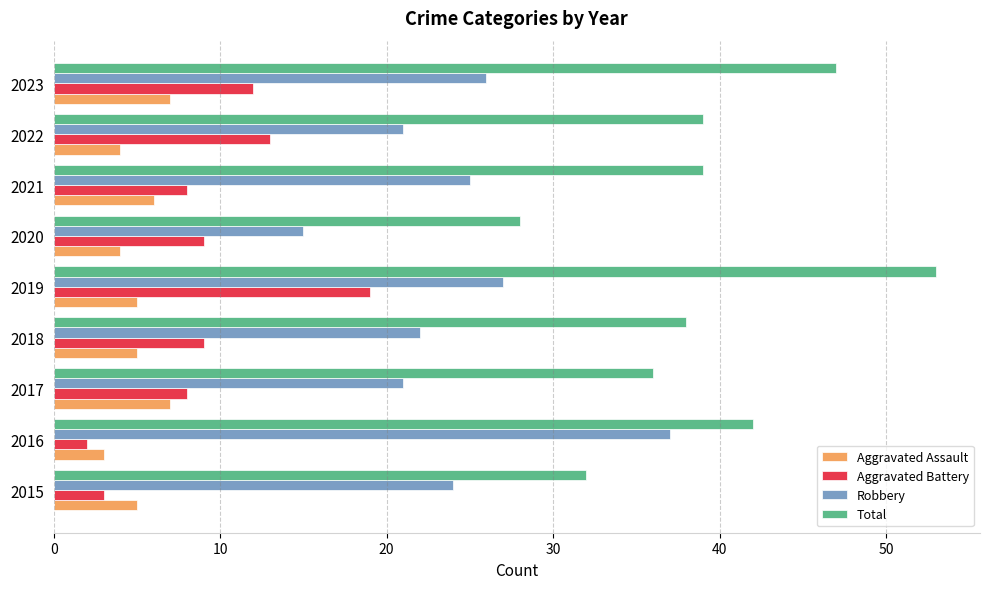

The value of Total at 2019 is 53. True or false?

True